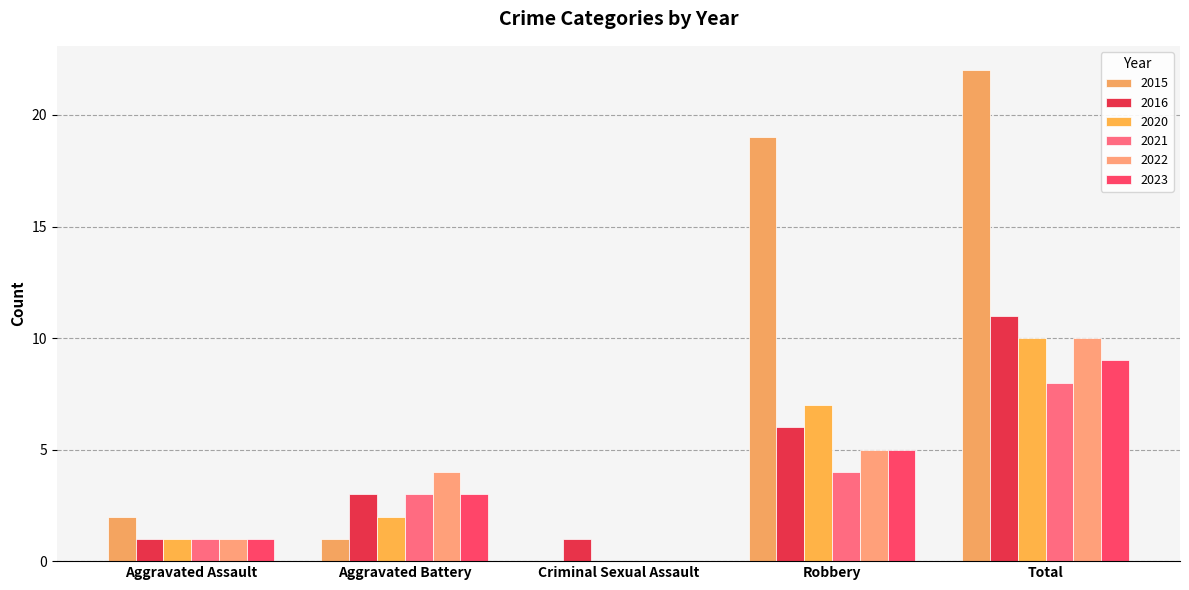

Does the chart contain stacked bars?

No